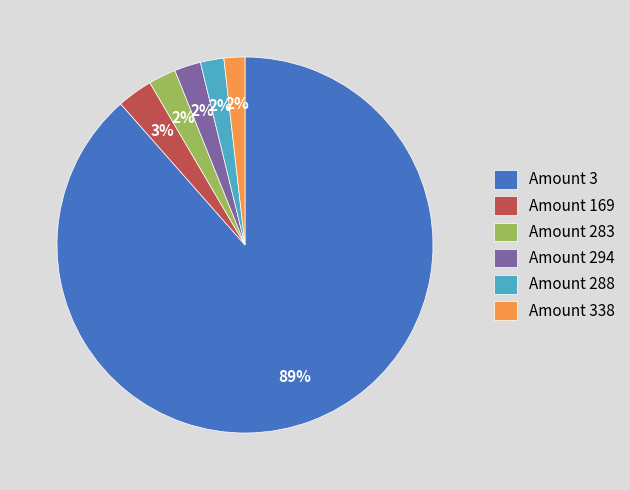

To the nearest percent, what is the average slice percentage?

17%